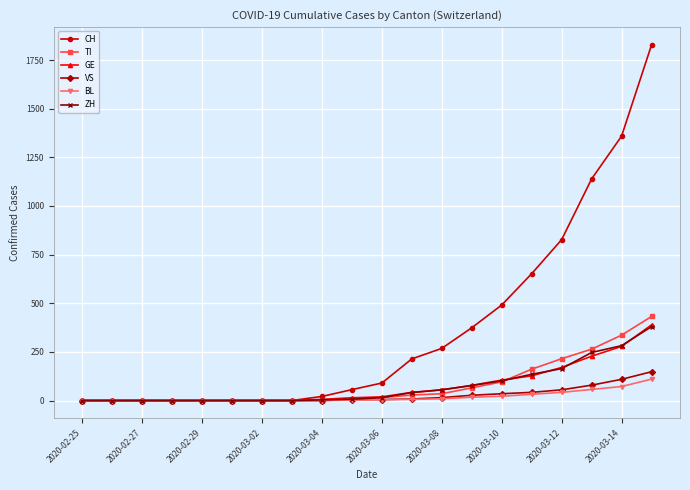

What is the difference between the maximum and minimum values in the ZH series?

380